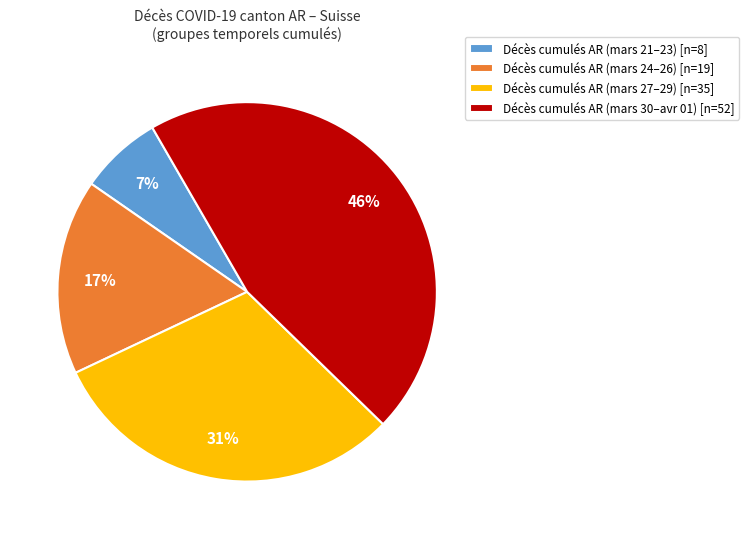

To the nearest percent, what portion does Décès cumulés AR (mars 24–26) [n=19] represent?

17%